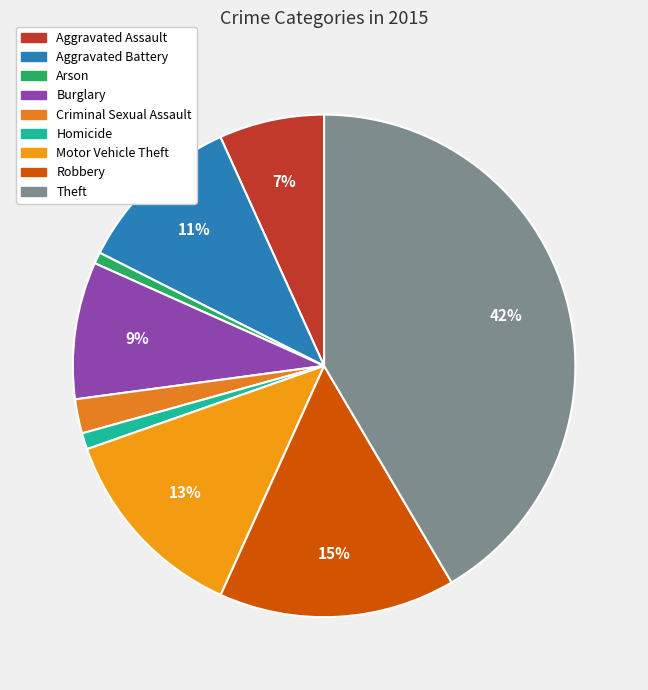

To the nearest percent, what is the average slice percentage?

11%